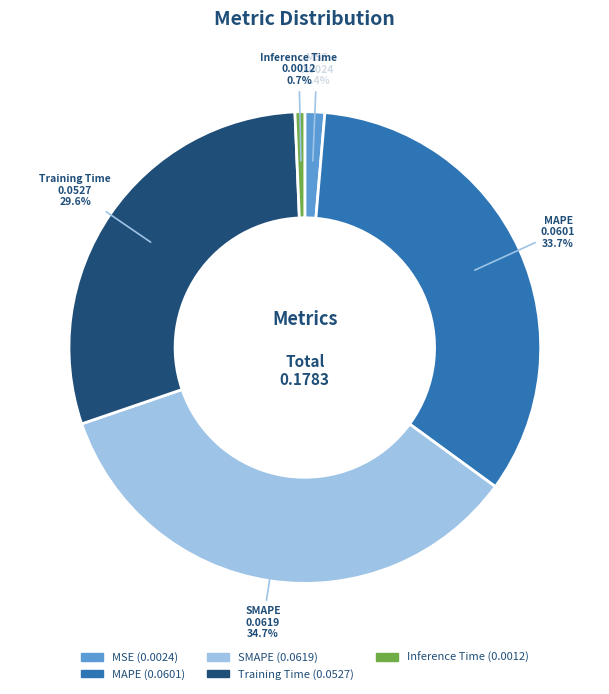

Which category has the smallest portion of the pie?

Inference Time